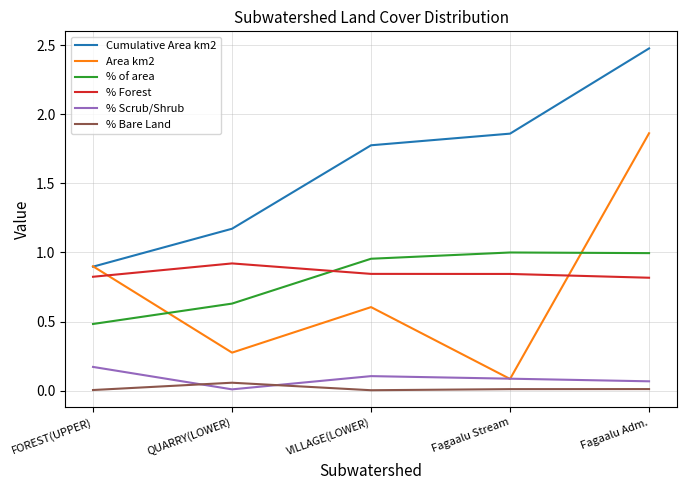

Which series has the largest range (max minus min)?

Area km2